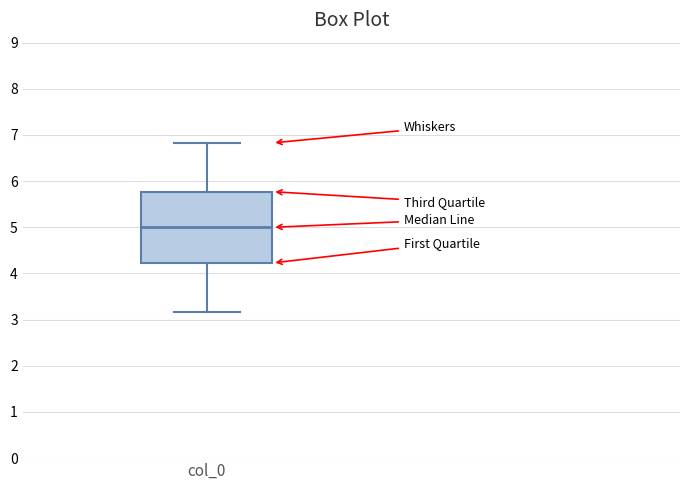

Read this box plot against the y-axis: the position of the median line, the range covered by the box, and the ends of both whiskers. The values are not printed on the chart, so give them approximately, as read against the axis.

median 5.0, box 4.2 to 5.8, whiskers 3.2 to 6.8